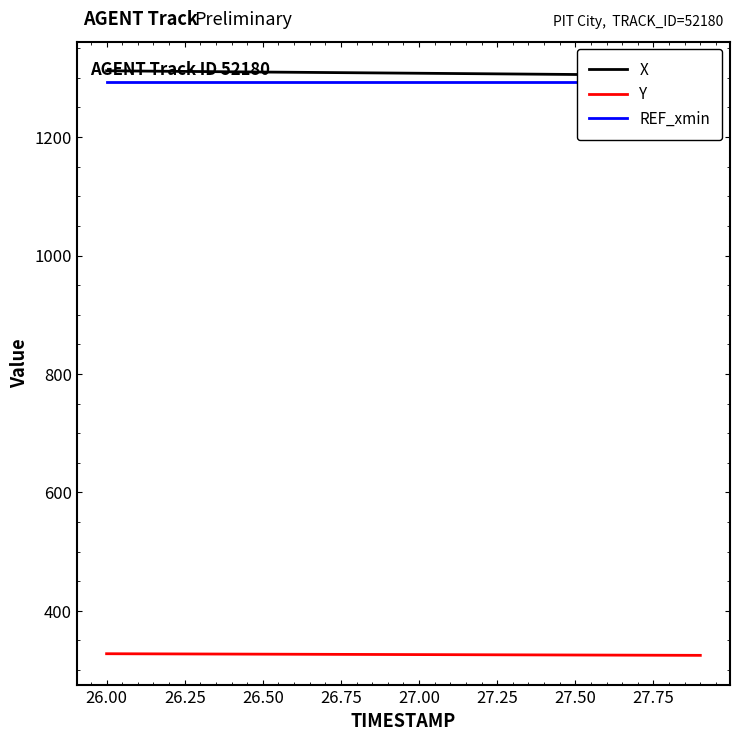

How many lines are shown in the chart?

3